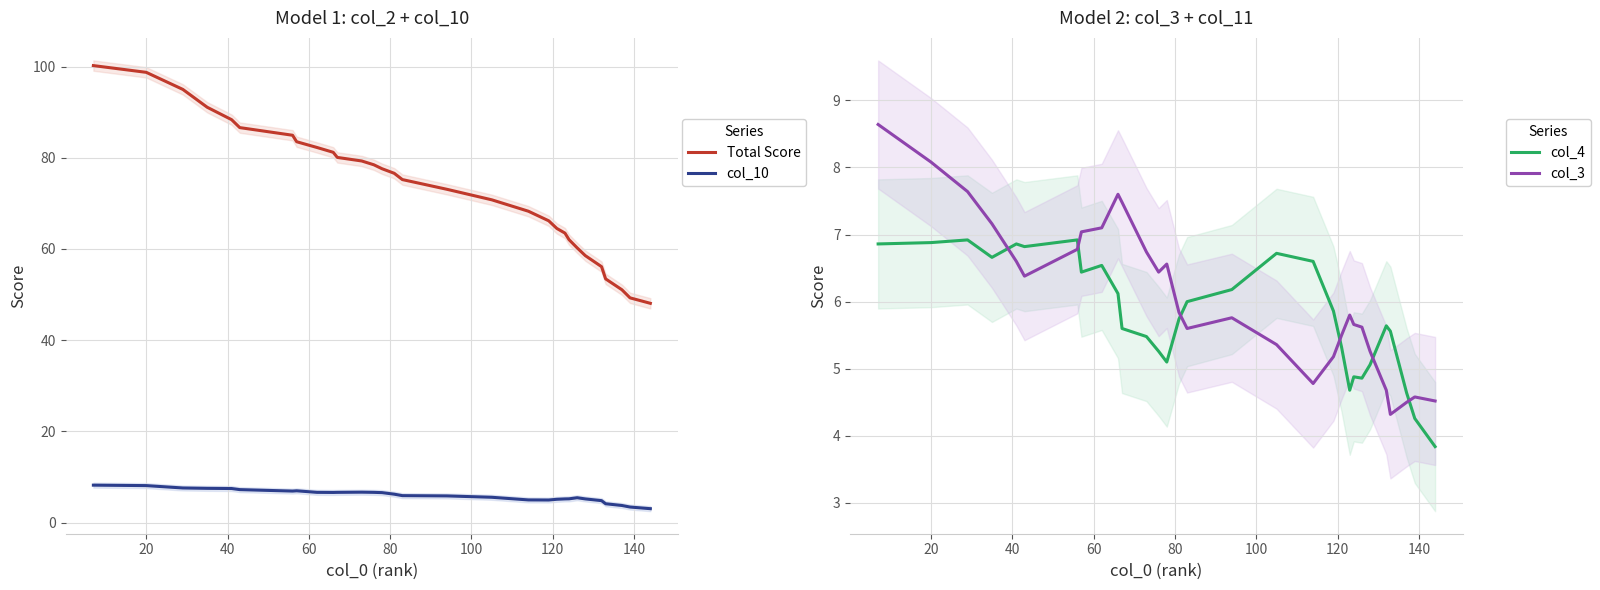

How many categories are shown in the chart?

30